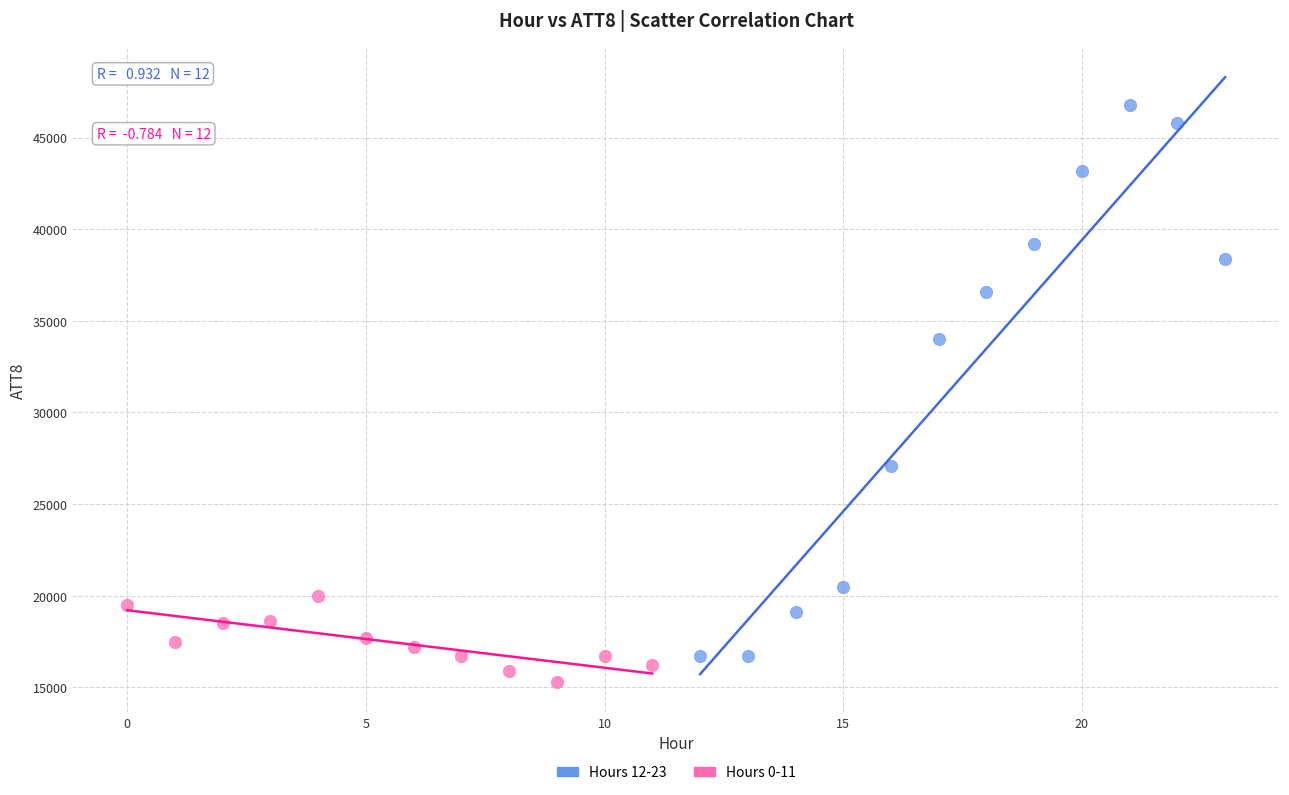

Which series reaches the maximum Y coordinate?

Hours 12-23